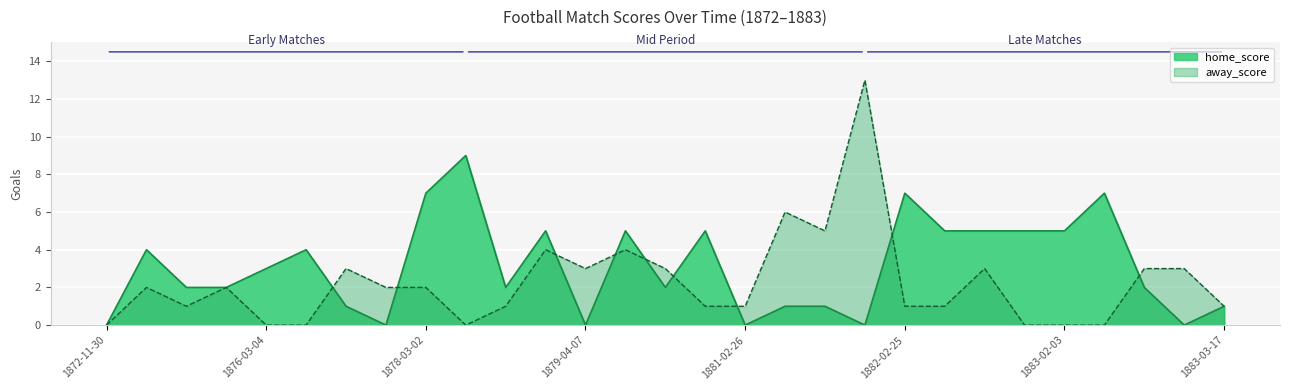

What is the difference between the home_score values at 1881-03-14 and 1879-04-05?

4